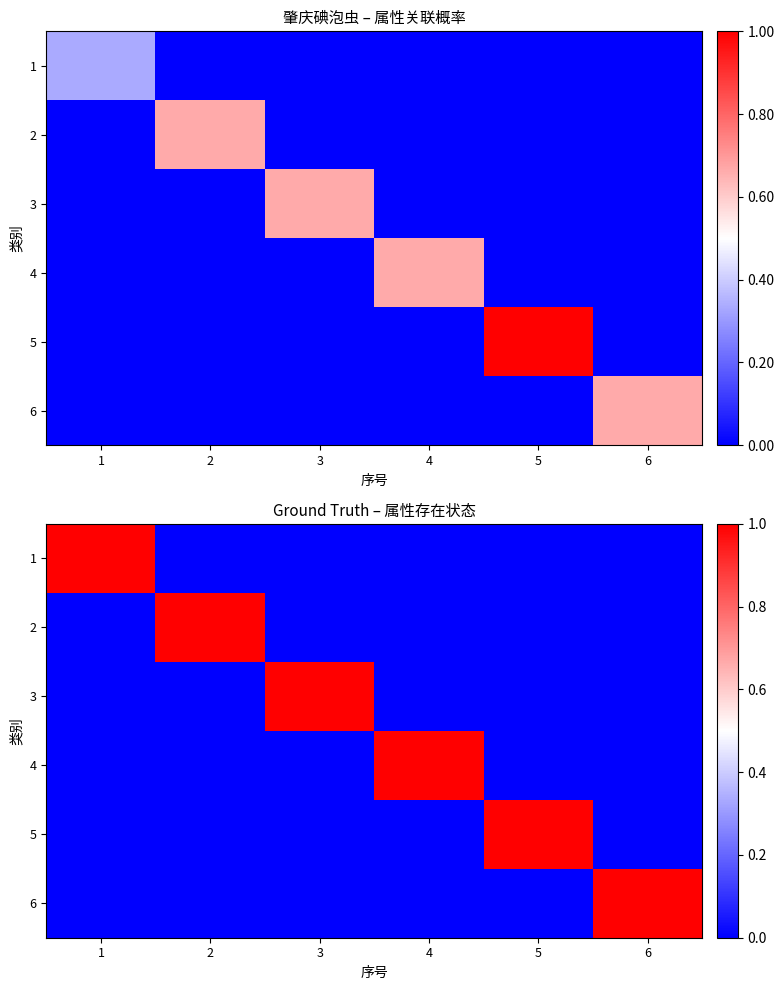

The 1 series shows 1 at 1. True or false?

False